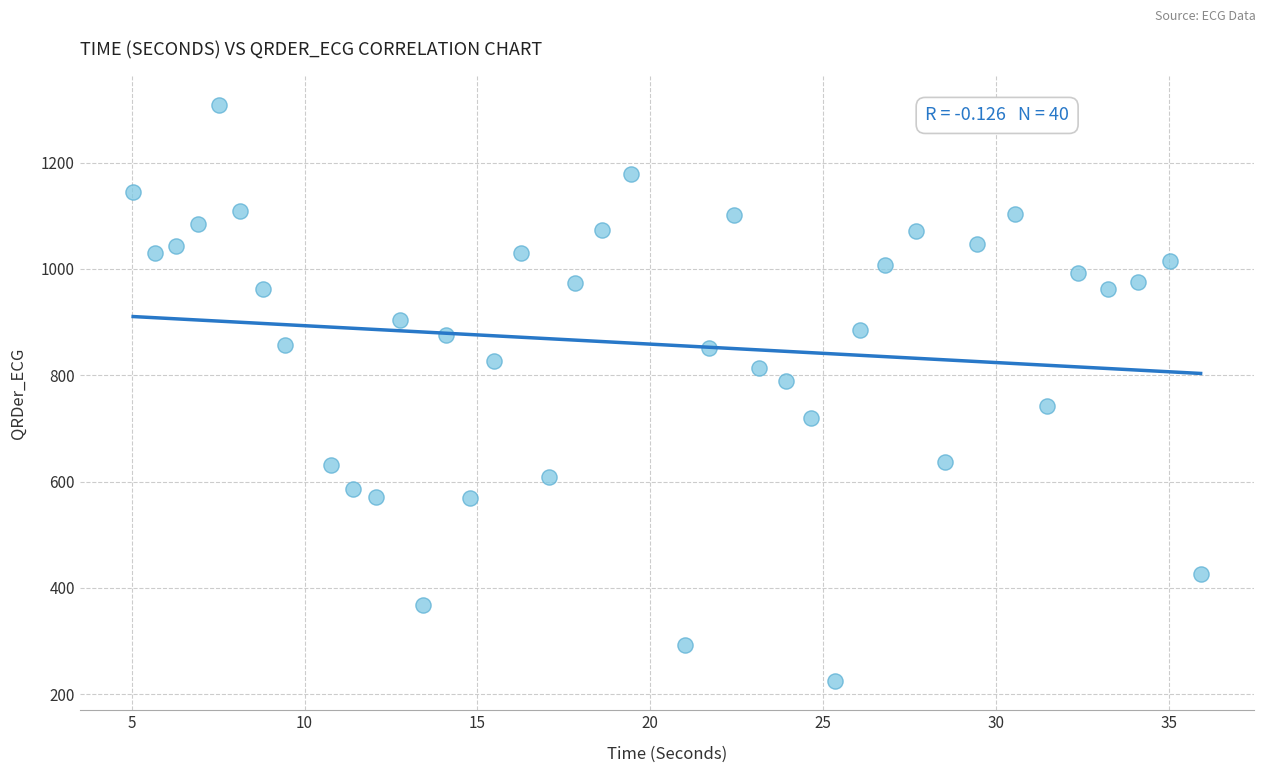

What is the range of X values (max minus min)?

30.9